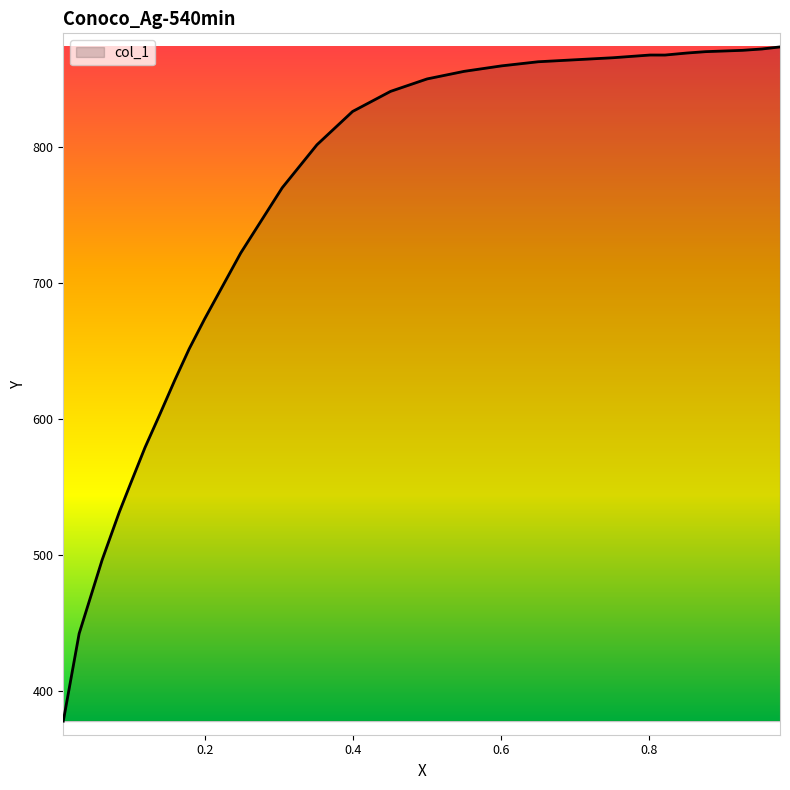

What is the difference between the maximum and minimum values?

495.9